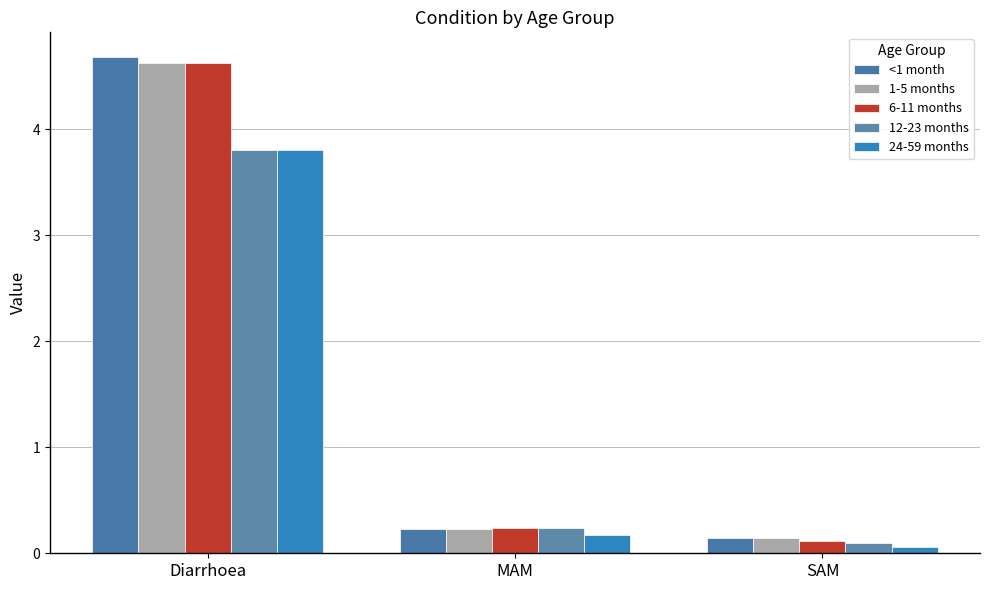

What is the label of the 1st bar from the right?

SAM